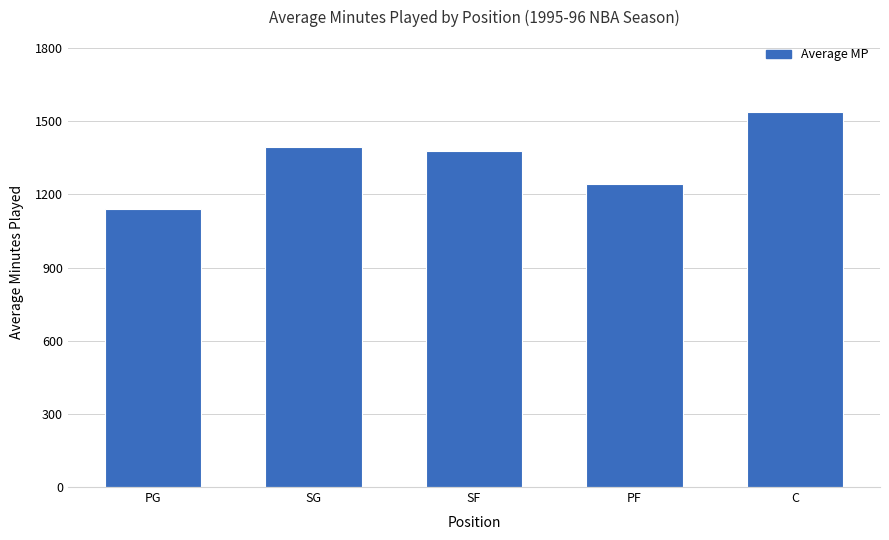

Is it true that the value at PG is 1142?

True